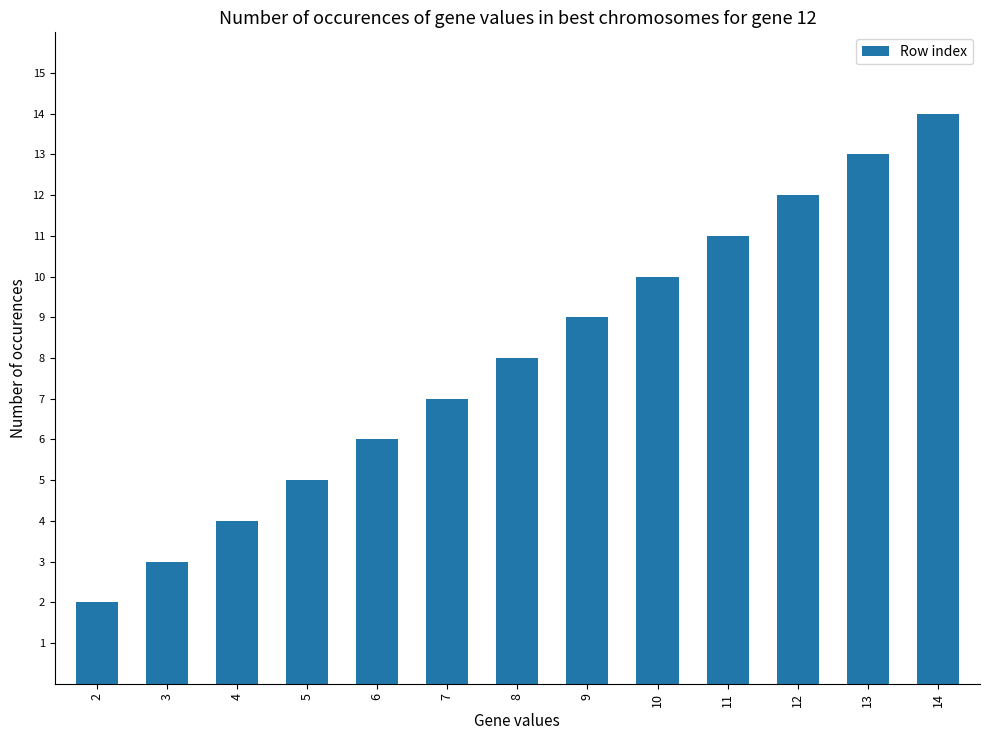

The value at 8 is 8. True or false?

True